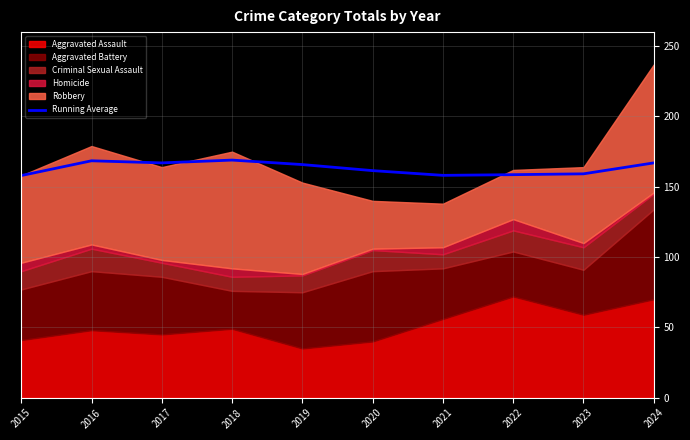

What is the difference between the maximum and second lowest values?

10.9